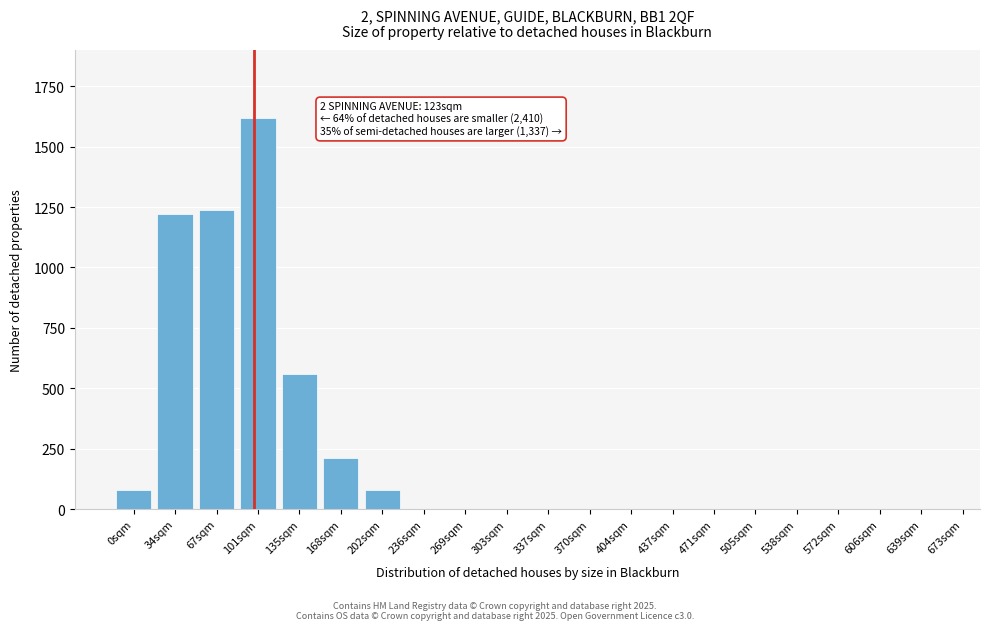

Reading left to right, what are all the values shown in this chart?

0sqm=80	34sqm=1220	67sqm=1240	101sqm=1620	135sqm=560	168sqm=210	202sqm=80	236sqm=0	269sqm=0	303sqm=0	337sqm=0	370sqm=0	404sqm=0	437sqm=0	471sqm=0	505sqm=0	538sqm=0	572sqm=0	606sqm=0	639sqm=0